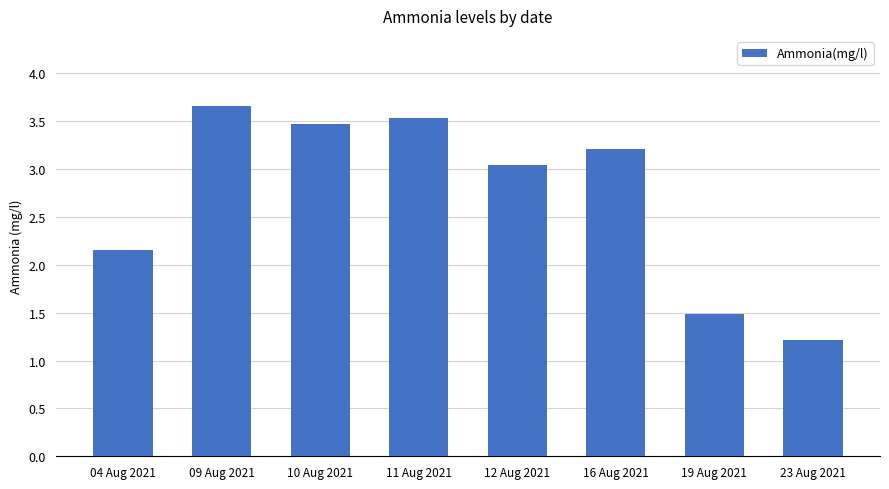

What is the minimum value shown in the chart?

1.2